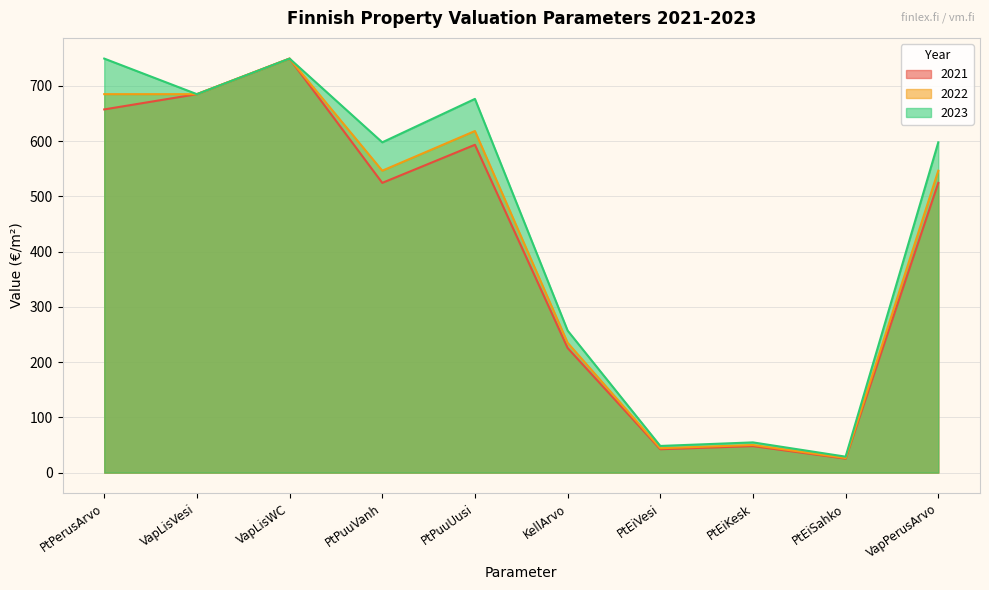

How many interior local valleys does the 2022 series have?

3